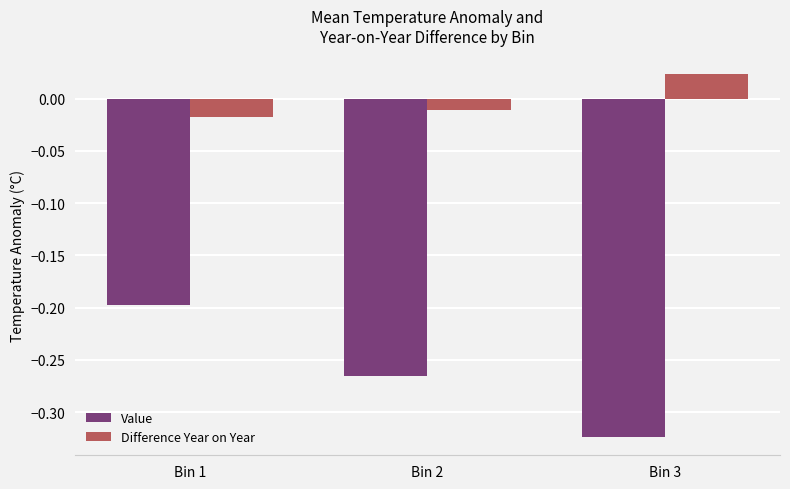

Where is Value nearest to the value 0?

Bin 1